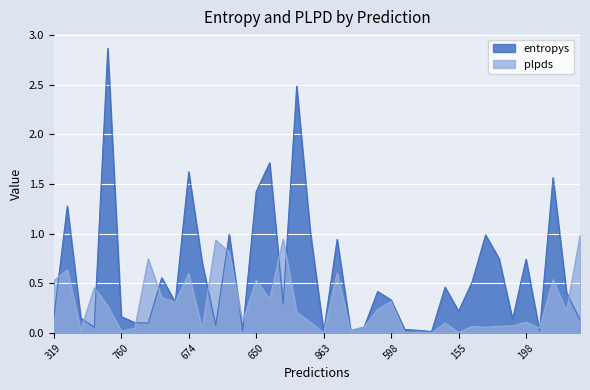

True or false: entropys has more than 2 points higher than both neighbors.

True